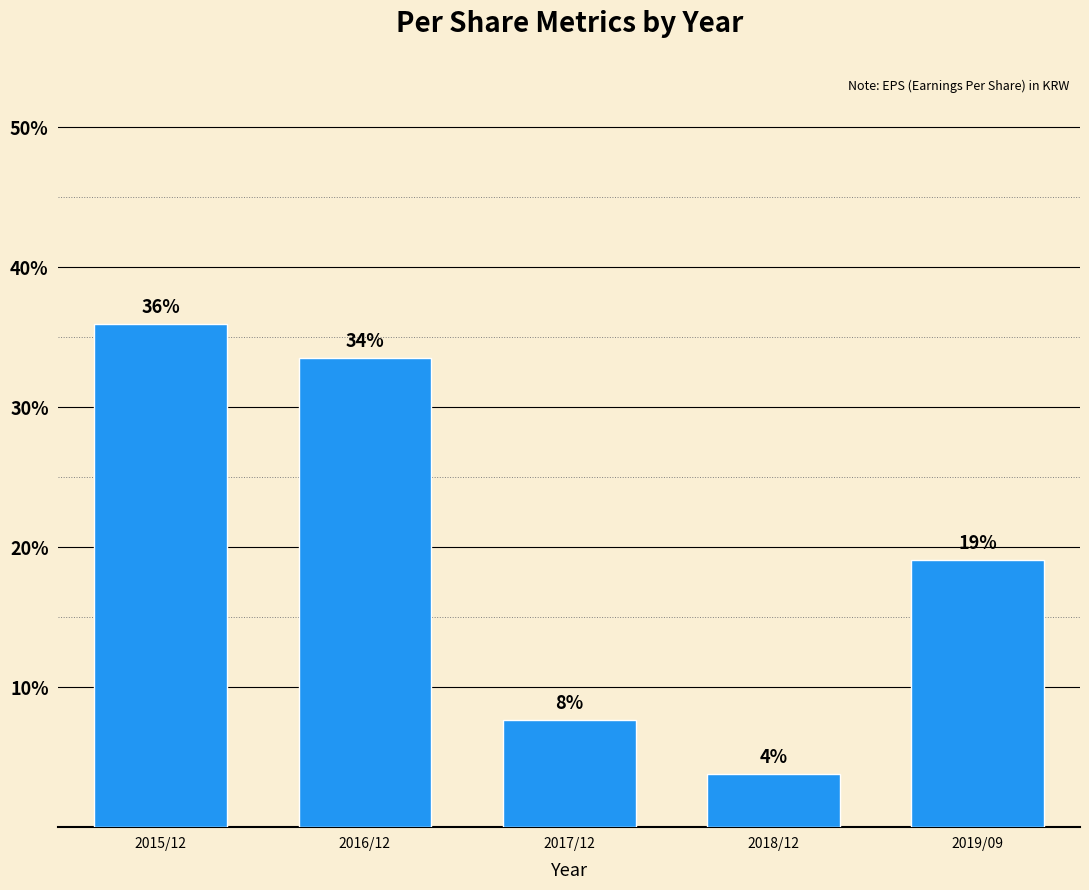

The value at 2017/12 is 13.7. True or false?

False